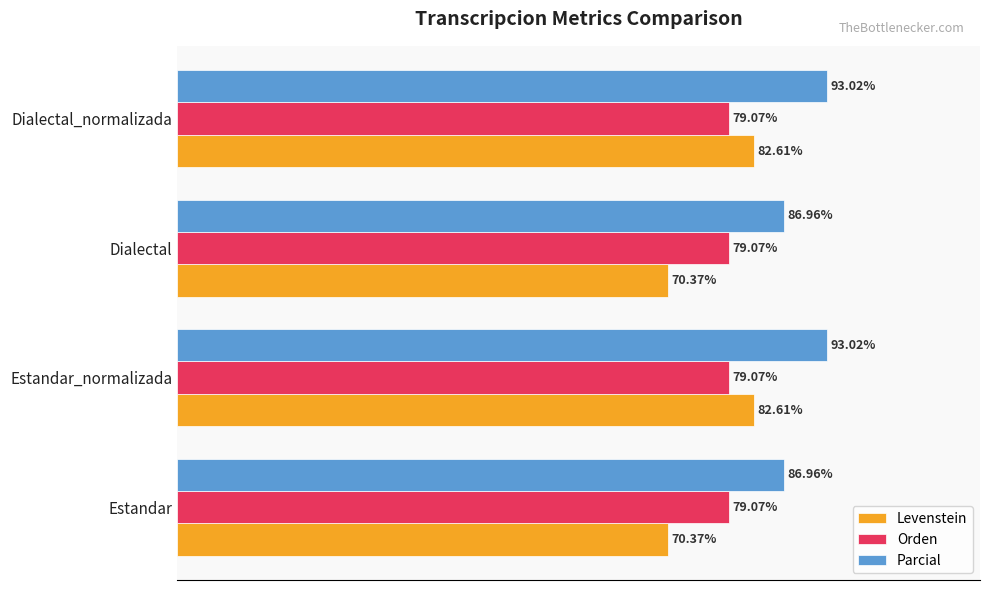

Which series has the largest total across all categories?

Parcial